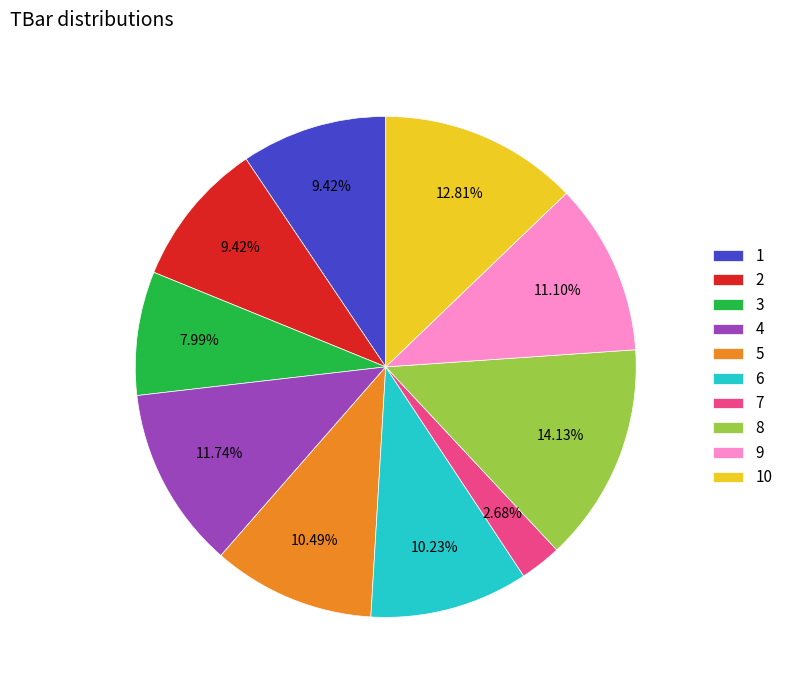

How many segments does this pie chart have?

10